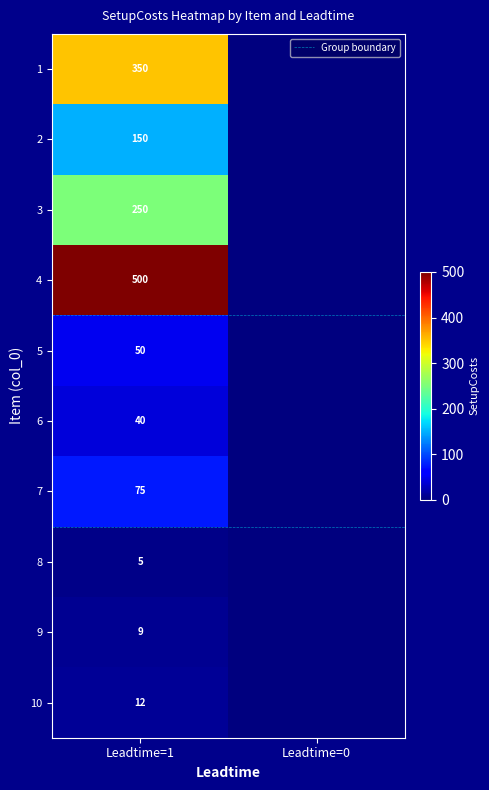

List the series in order of their peak value, highest first.

4, 1, 3, 2, 7, 5, 6, 10, 9, 8, Group boundary